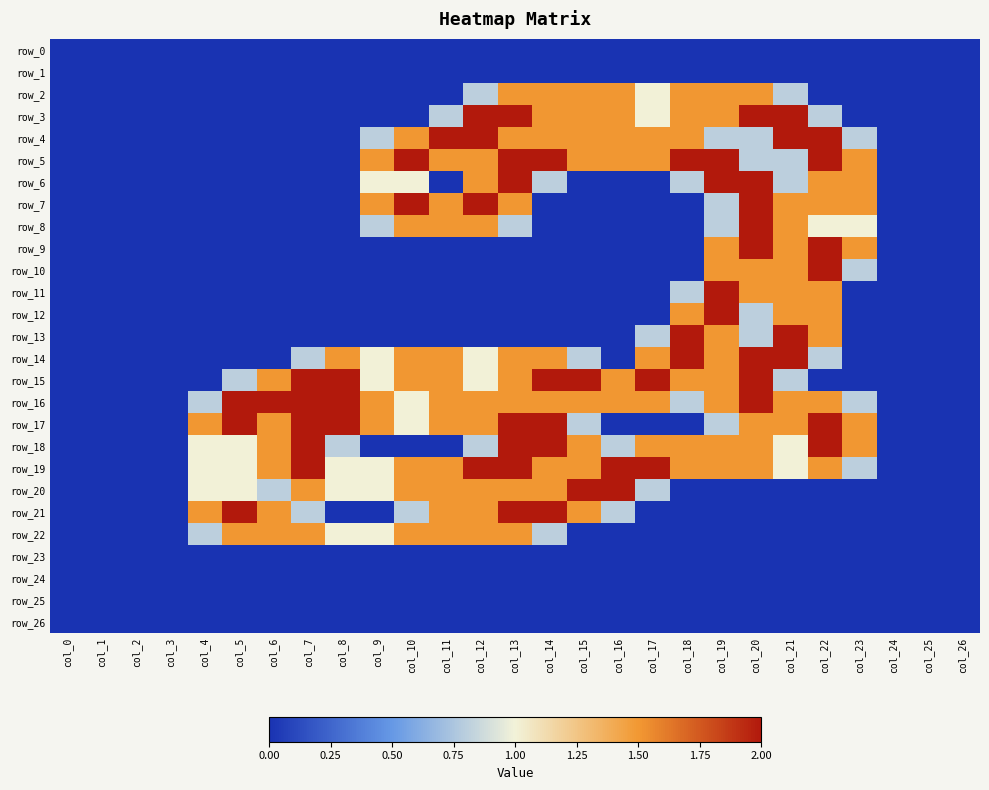

What is the difference between the row_18 values at col_12 and col_10?

0.8